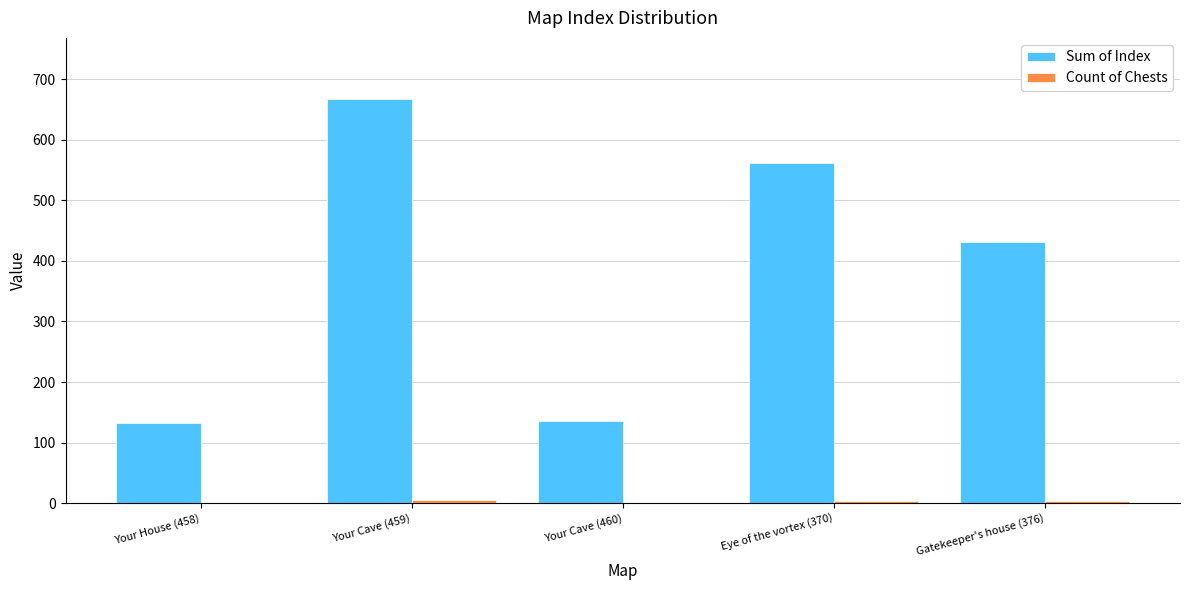

What is the sum of all Sum of Index values?

1929